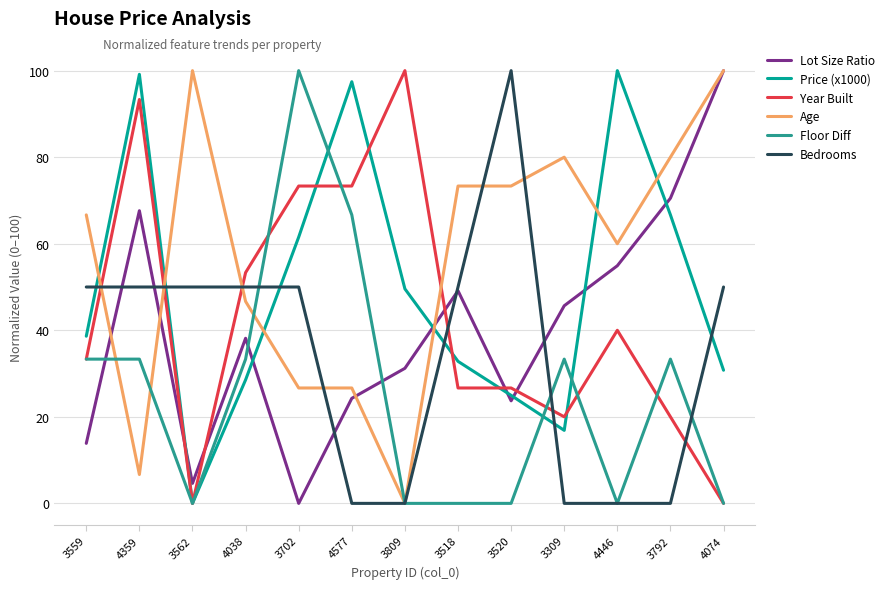

The value of Bedrooms at 3518 is 50.0. True or false?

True